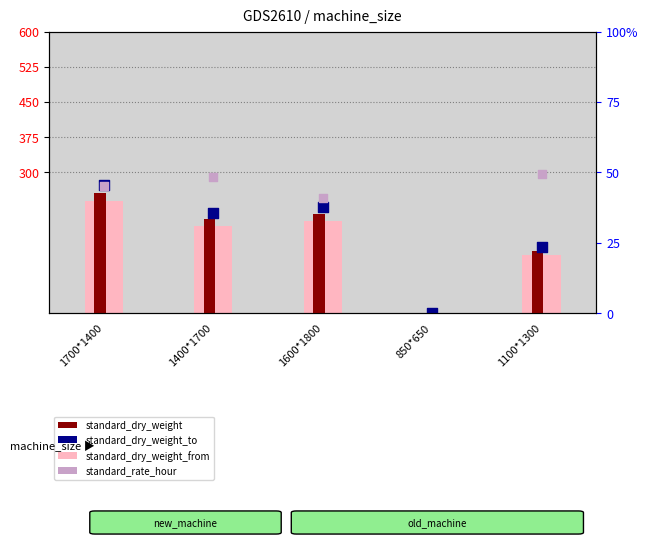

Which series reaches the minimum Y coordinate?

standard_dry_weight_from